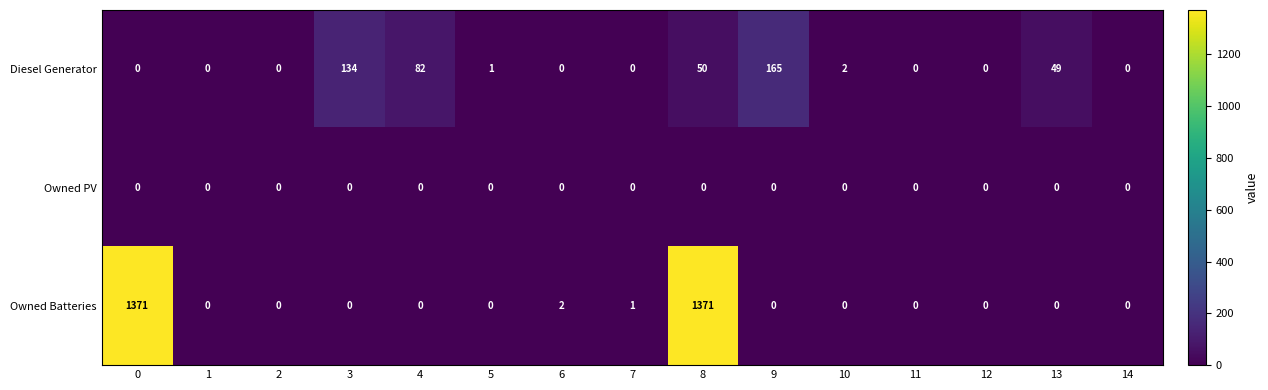

At which category is the sum across all series the highest?

8